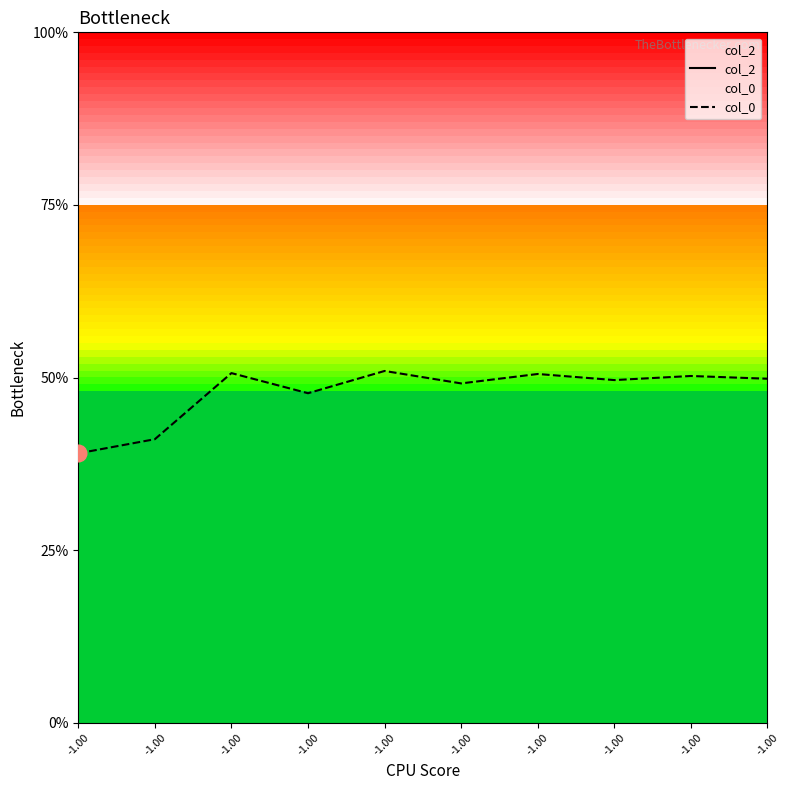

How many lines are shown in the chart?

2